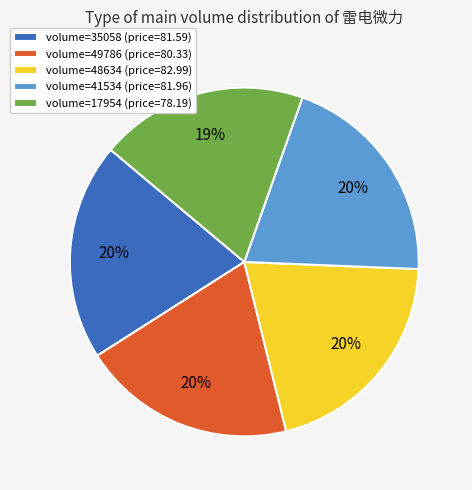

Does volume=35058 (price=81.59) represent more than half of the total?

No